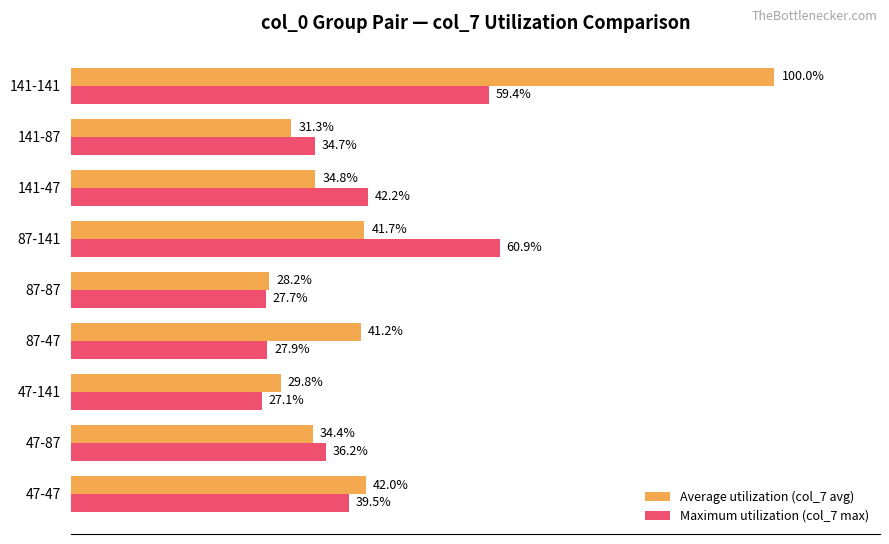

Between 47-141 and 141-47, which series saw the biggest shift?

Maximum utilization (col_7 max)